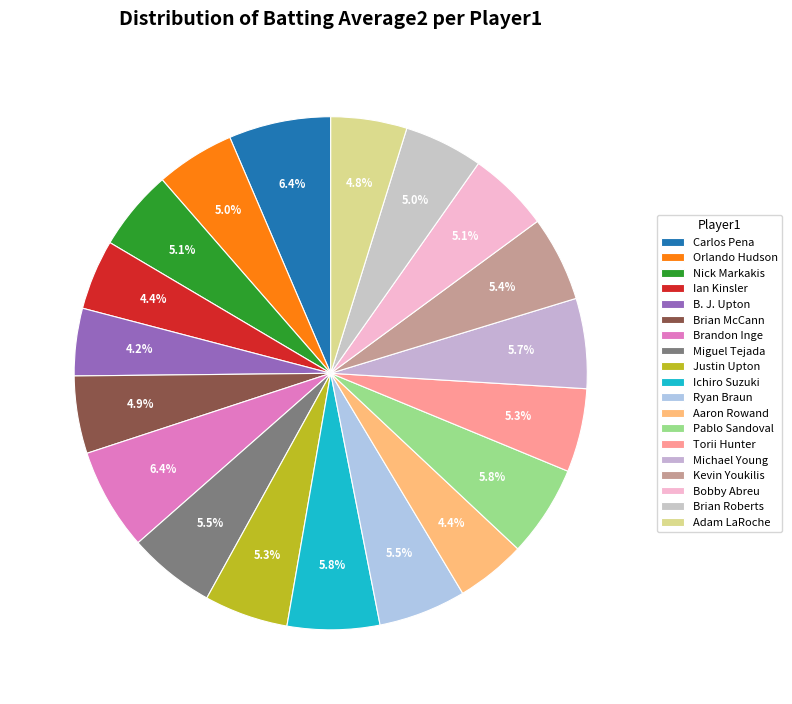

How many slices are in this pie chart?

19